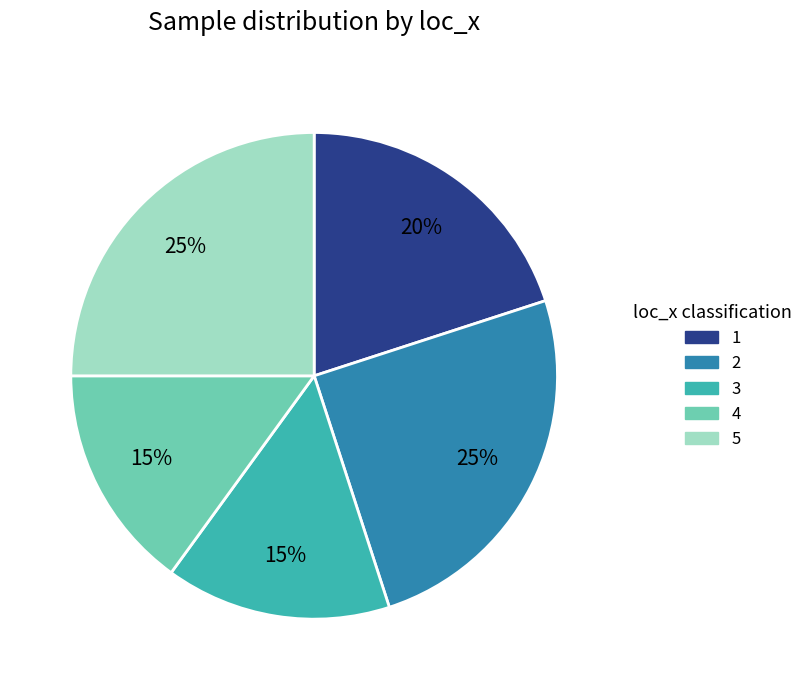

To the nearest percent, what is the difference between the largest and smallest slice percentages?

10%